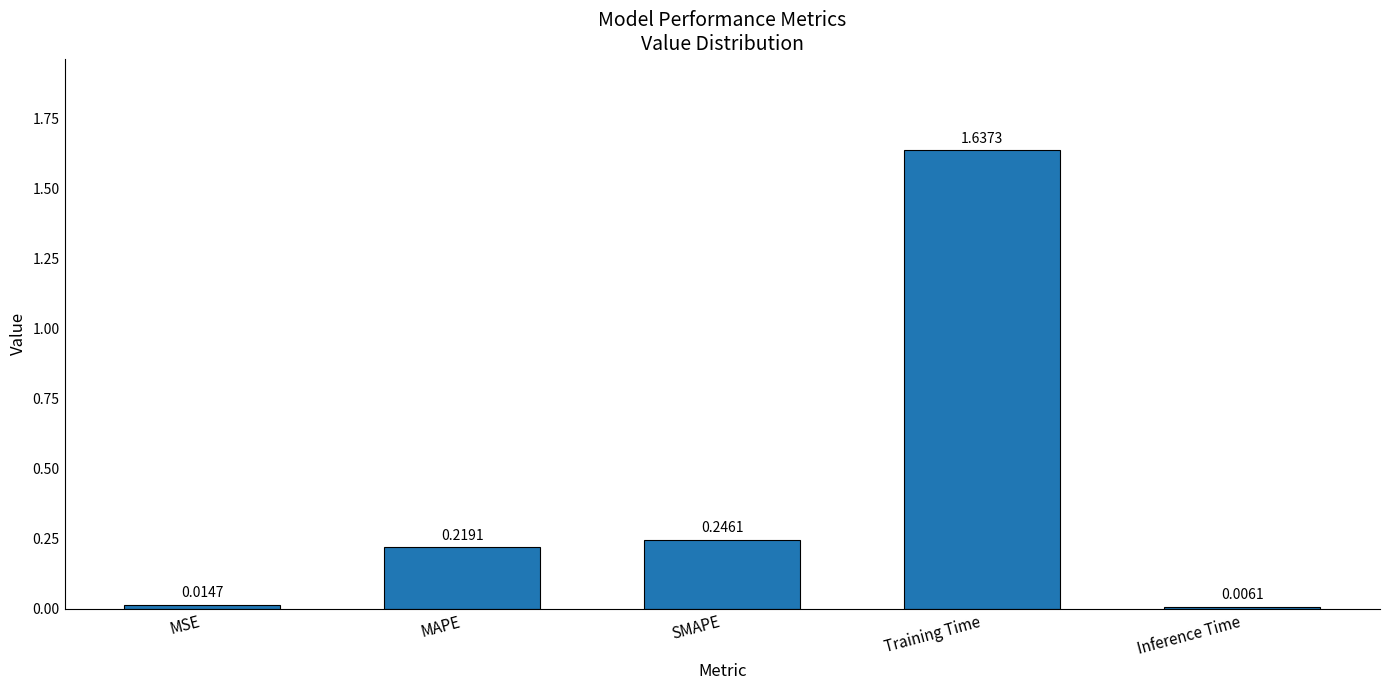

Which label corresponds to the smallest value in the chart?

Inference Time